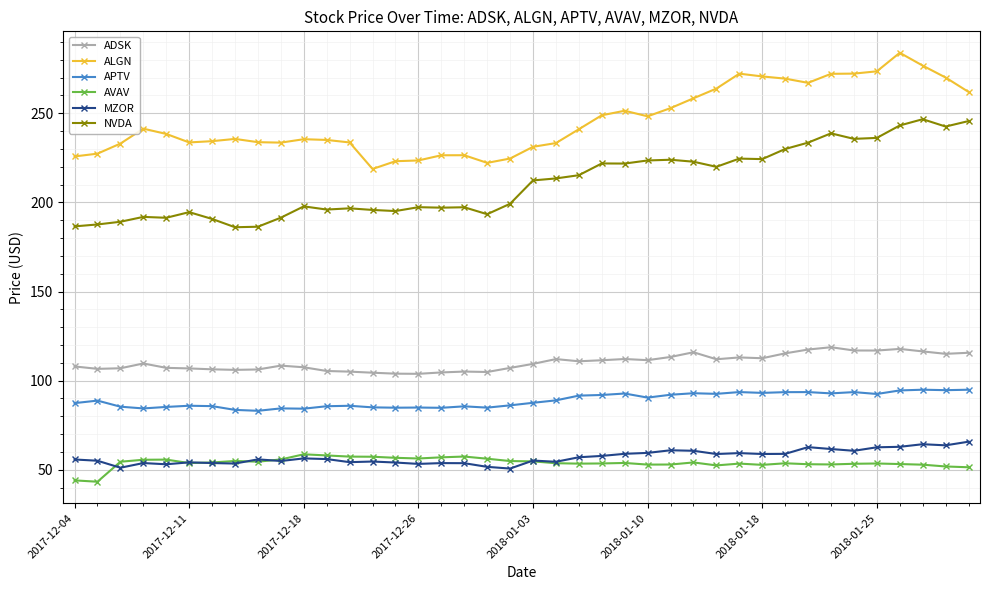

At how many categories does at least one series exceed 168?

40